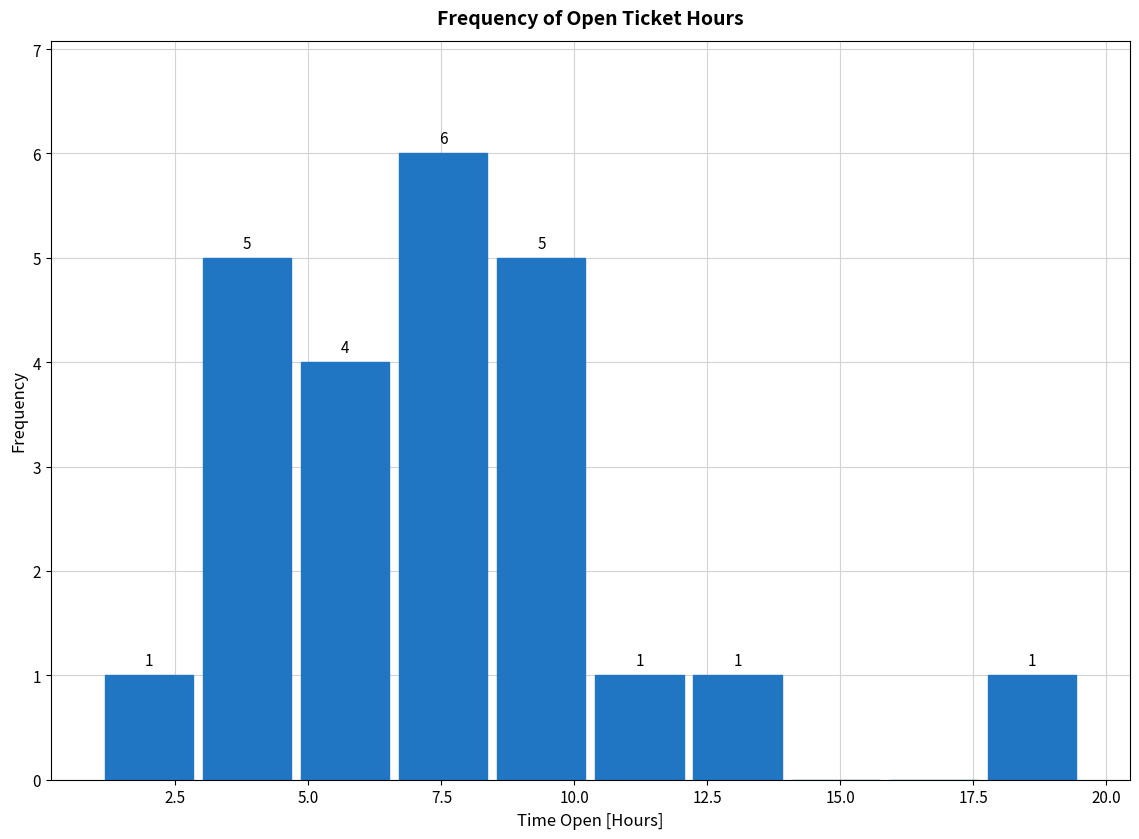

Read against the x-axis, roughly where is the centre of the tallest bar?

7.5